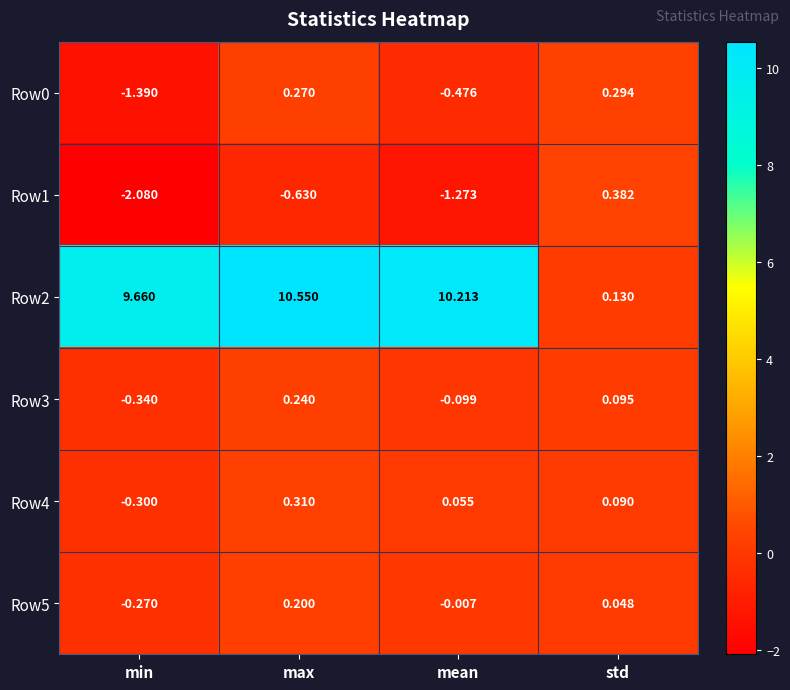

List the labels in order of Row2 value, smallest first.

std, min, mean, max